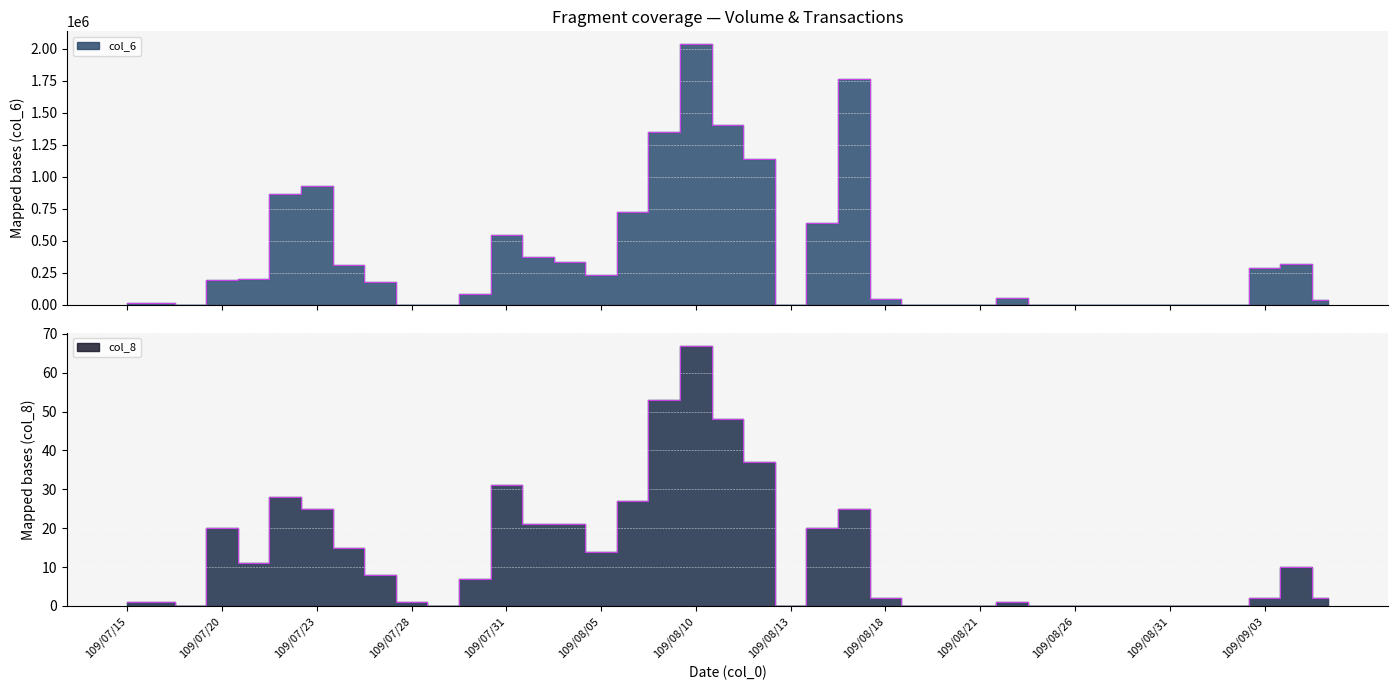

What is the sum of the col_6 values at 109/07/24 and 109/08/07?

1662250